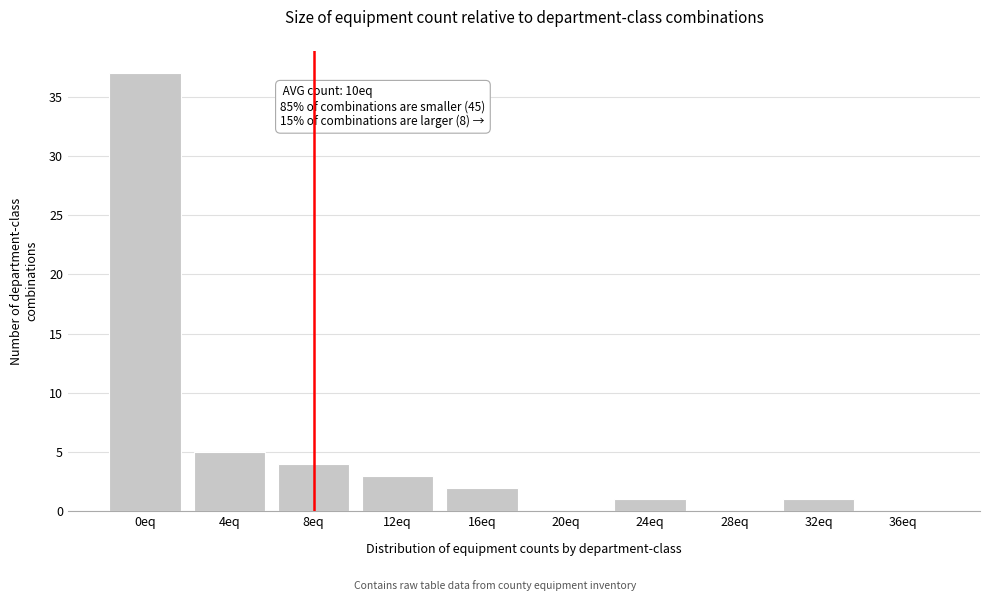

Reading left to right, list all the values displayed in this chart.

0eq=37	4eq=5	8eq=4	12eq=3	16eq=2	20eq=0	24eq=1	28eq=0	32eq=1	36eq=0